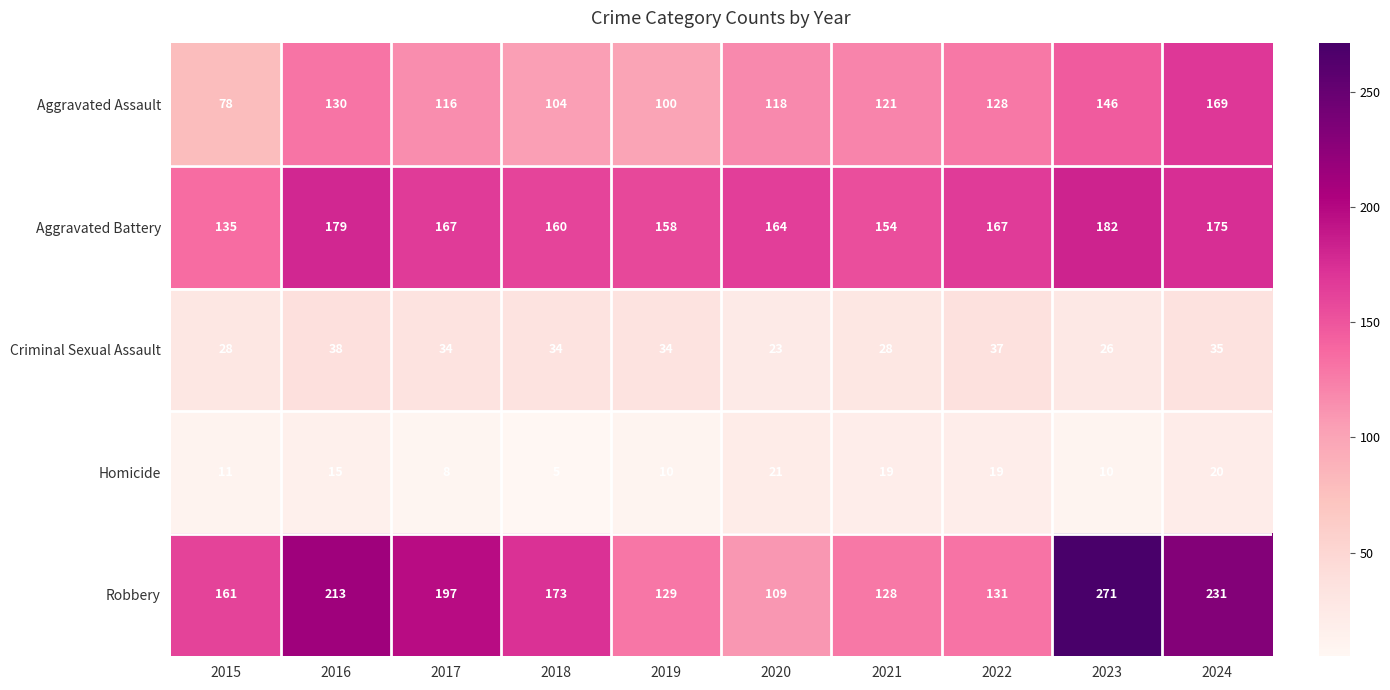

Which series has the widest spread of values?

Robbery